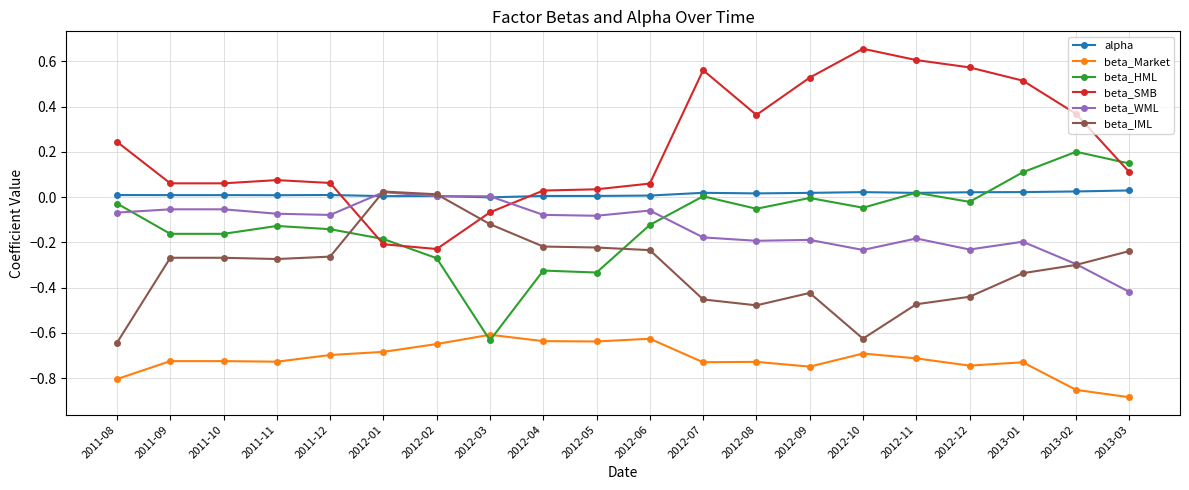

At which category is the sum across all series the highest?

2013-01